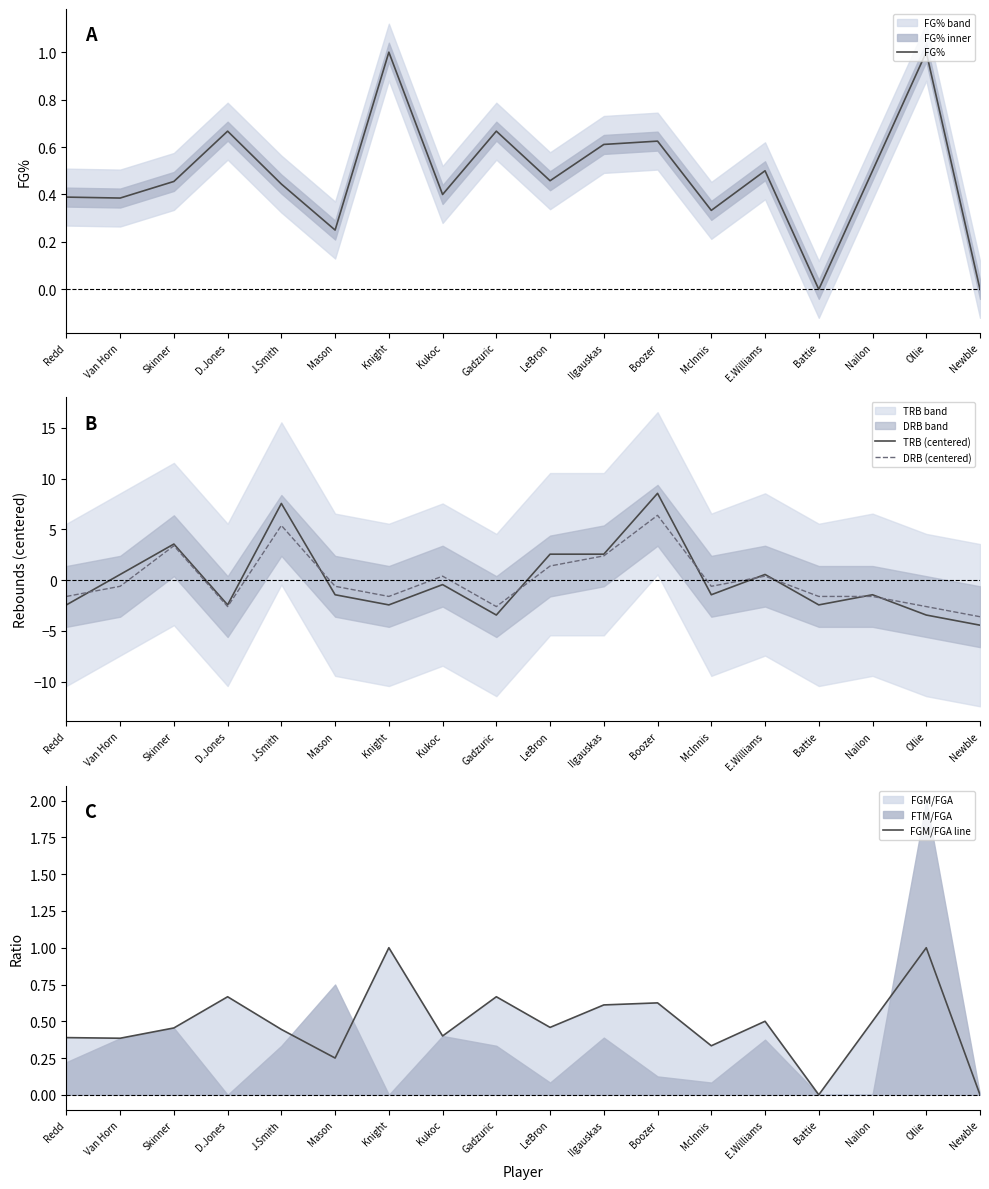

Between which two adjacent categories do FGM/FGA line and DRB (centered) first intersect?

Van Horn and Skinner